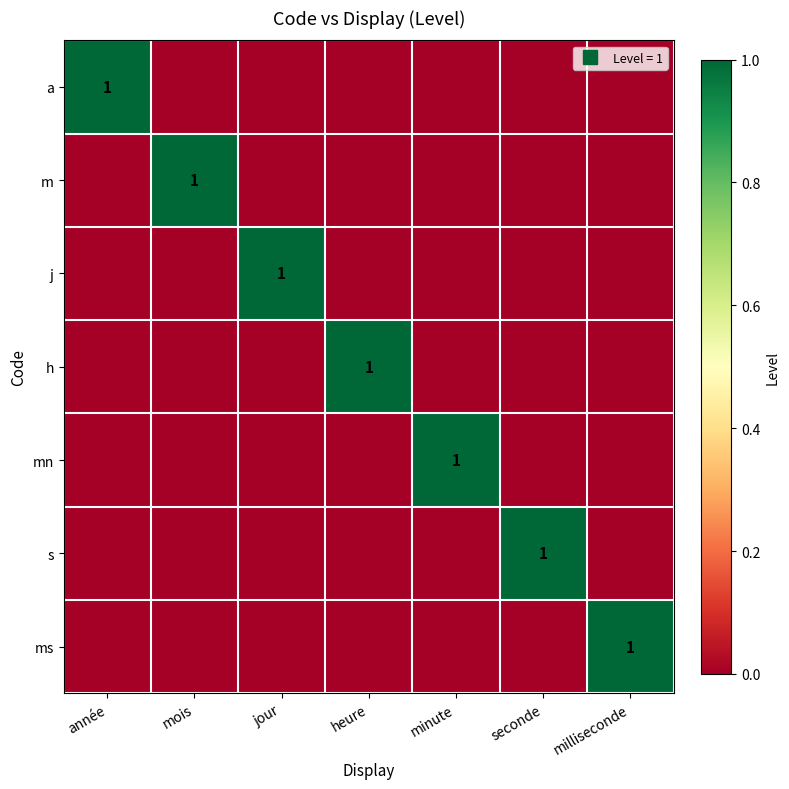

Is it true that m equals -1 at milliseconde?

False